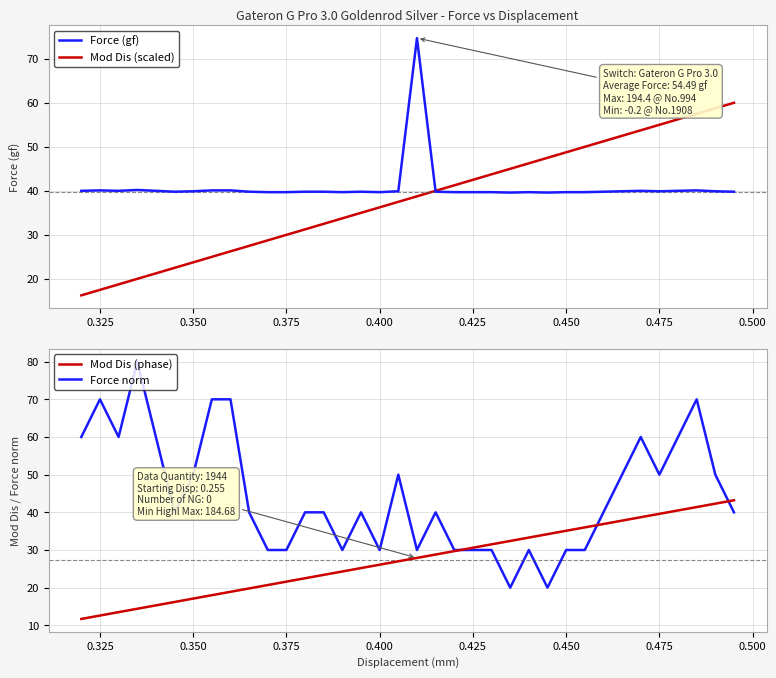

The value of Force (gf) at 0.325 is 70.3. True or false?

False